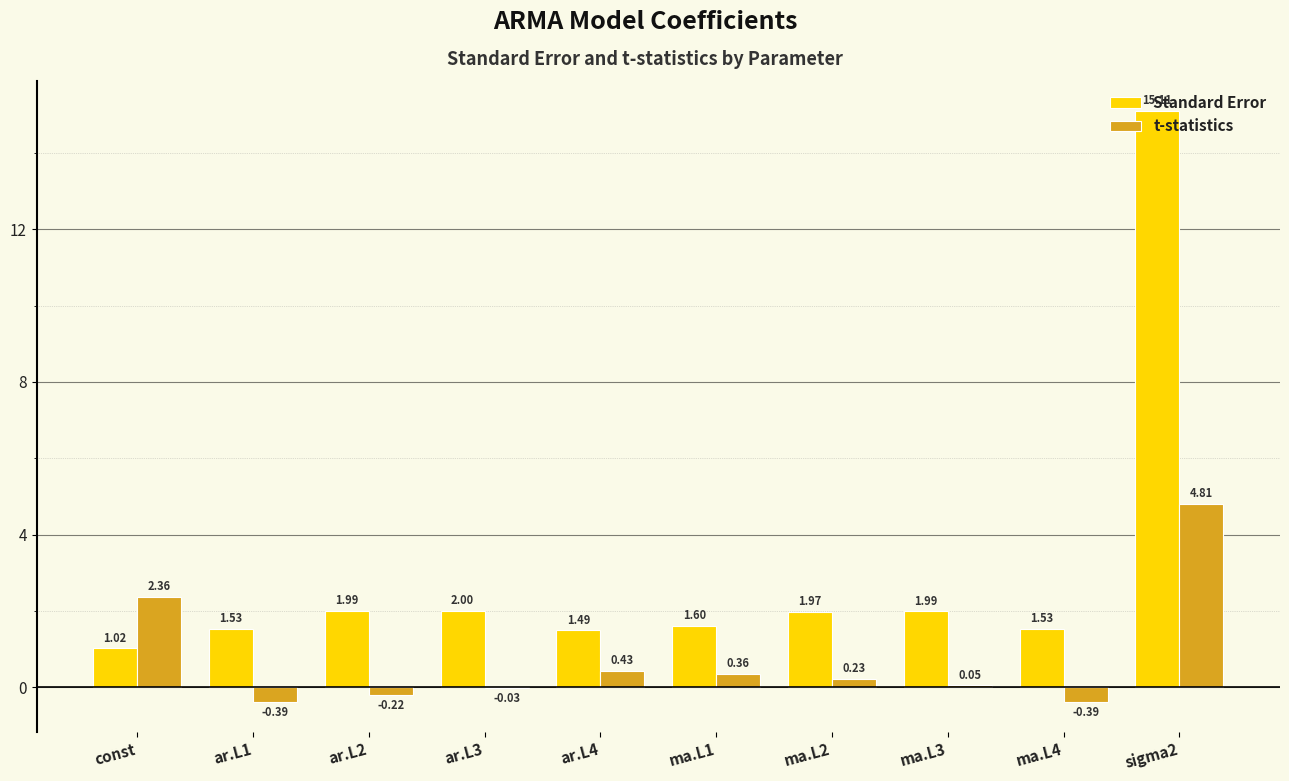

How many series are shown in this chart?

2